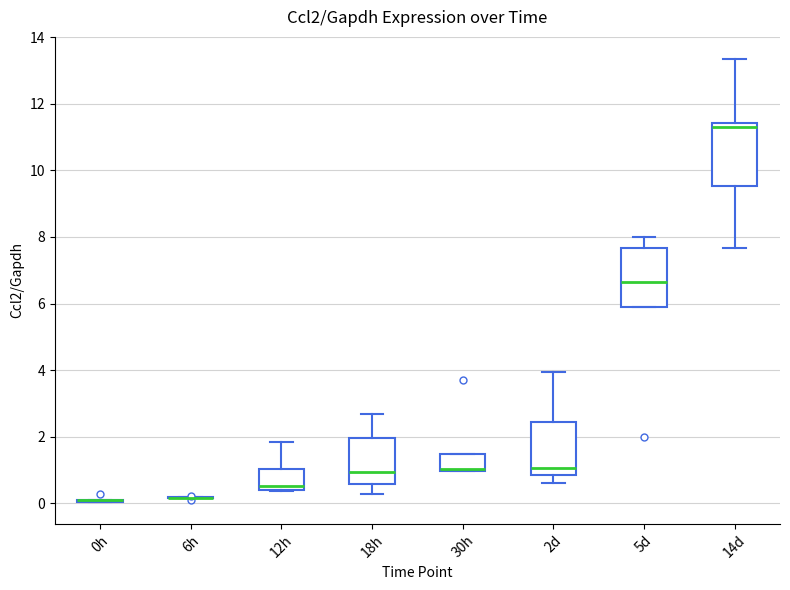

Where does the upper whisker of the box for 12h end on the y-axis? The values are not printed on the chart, so give them approximately, as read against the axis.

1.8